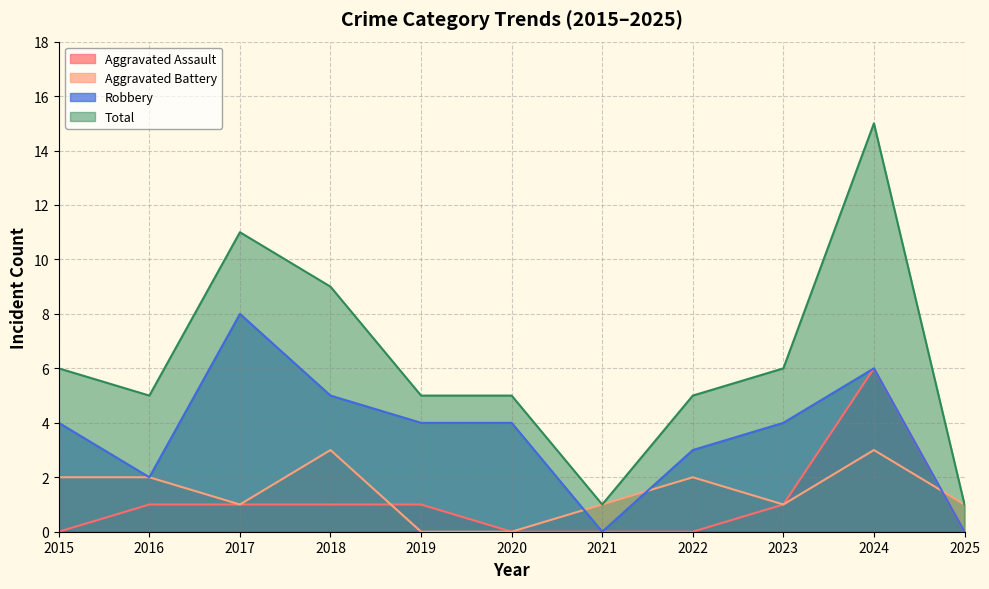

Does the chart have visible grid lines?

Yes